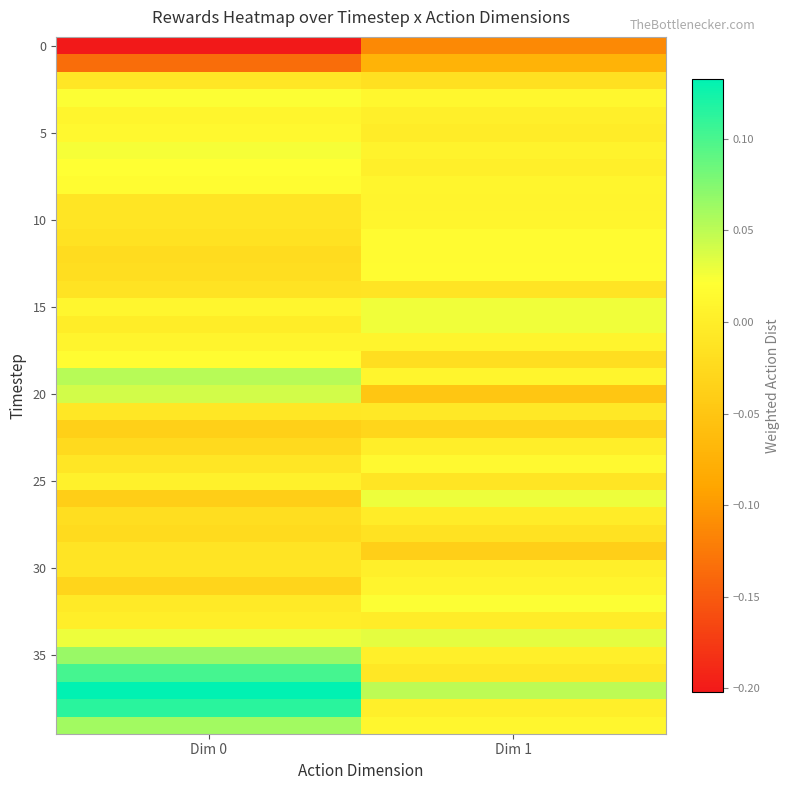

At how many categories does at least one series exceed 0?

2